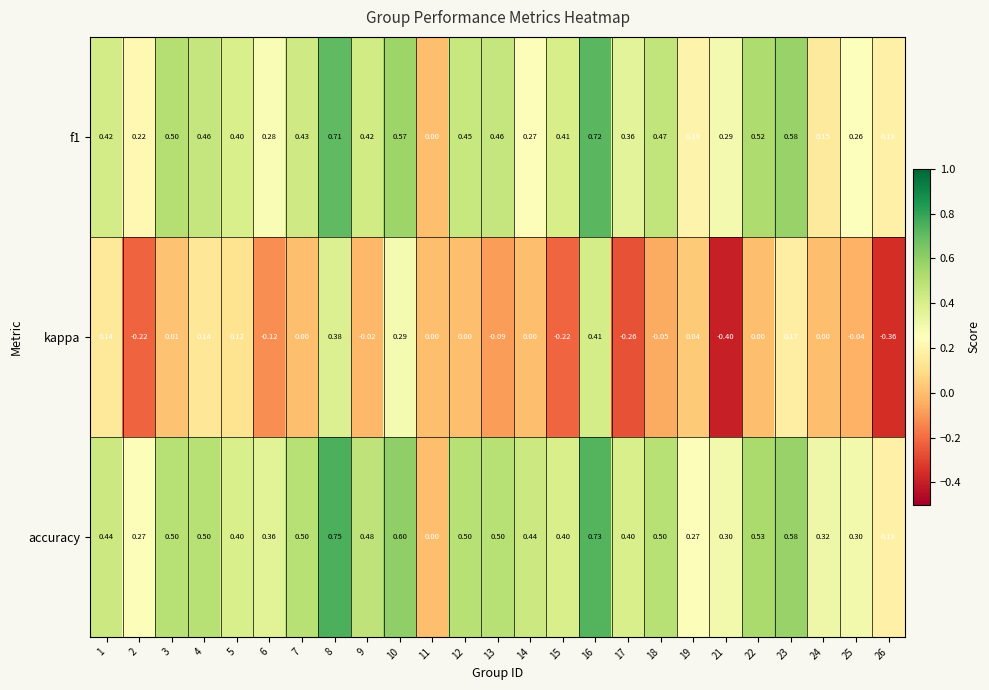

Between 4 and 17, which series saw the biggest shift?

kappa